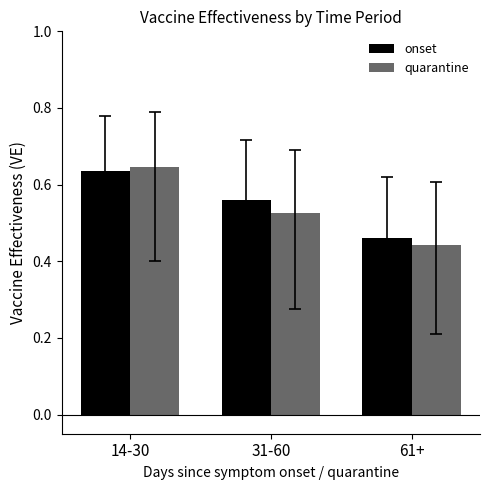

What position from the right is 14-30?

3